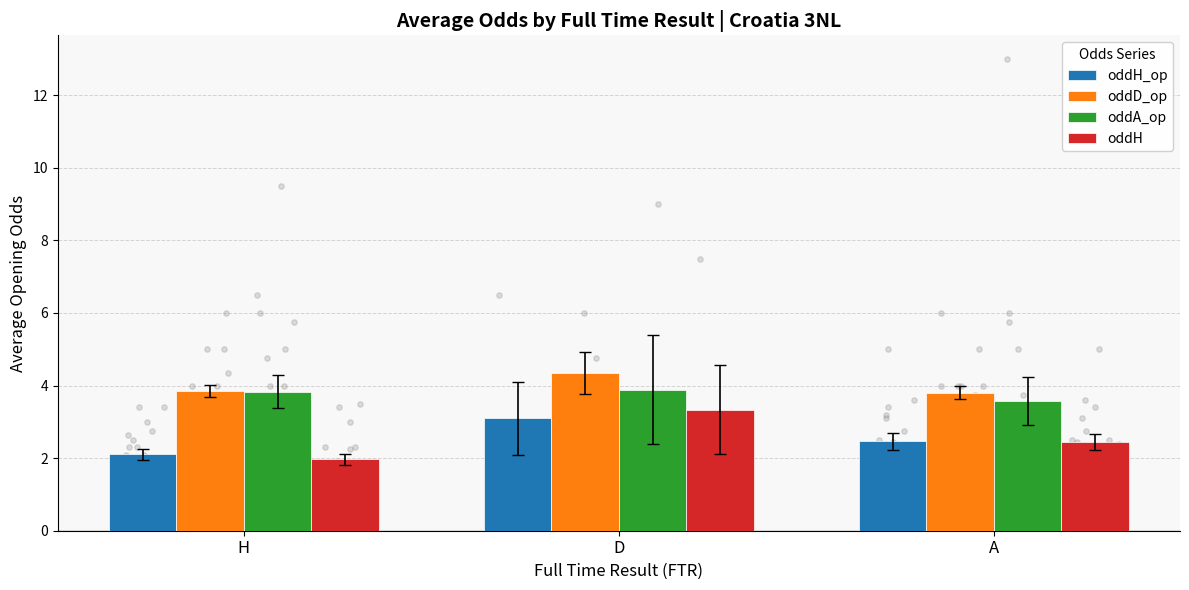

Which series has the widest spread of Y values?

oddH